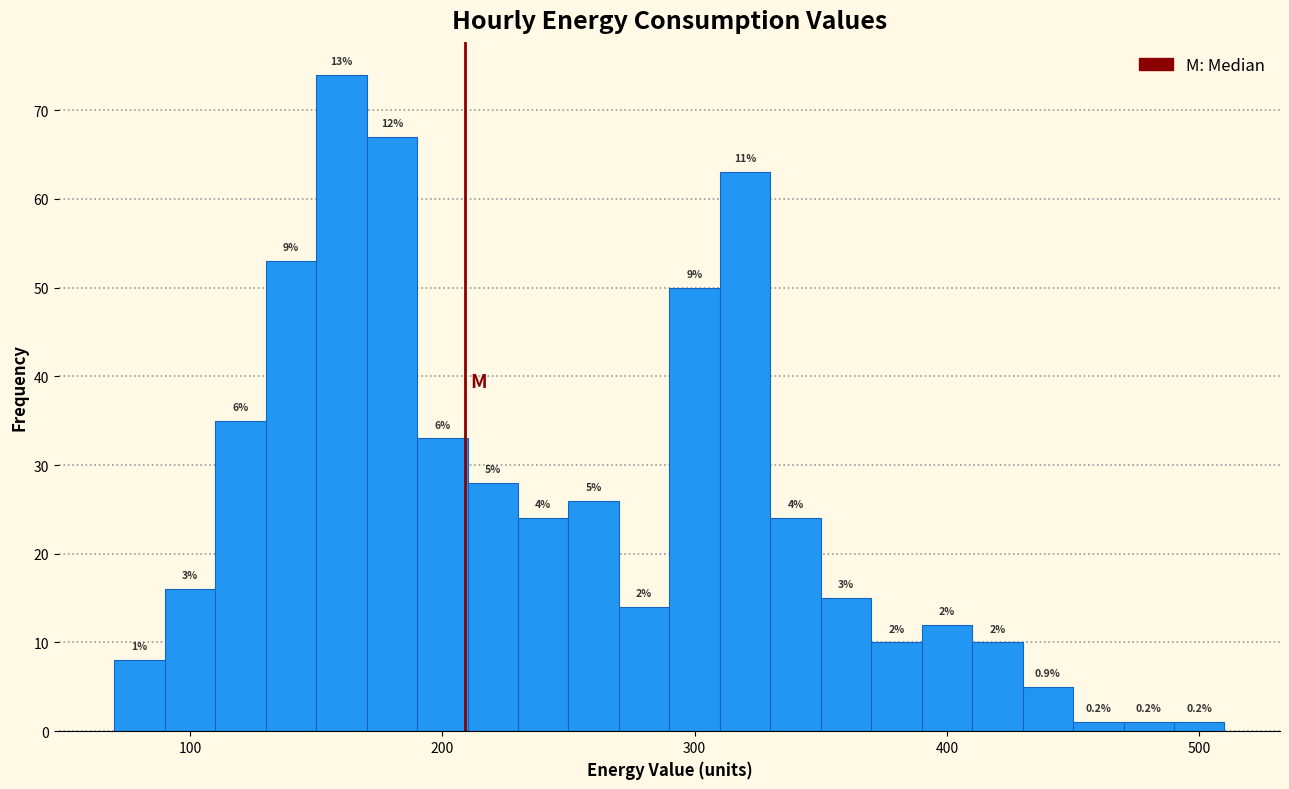

Around what value on the x-axis is the tallest bar? Give the approximate position of its centre, as read against the axis.

160